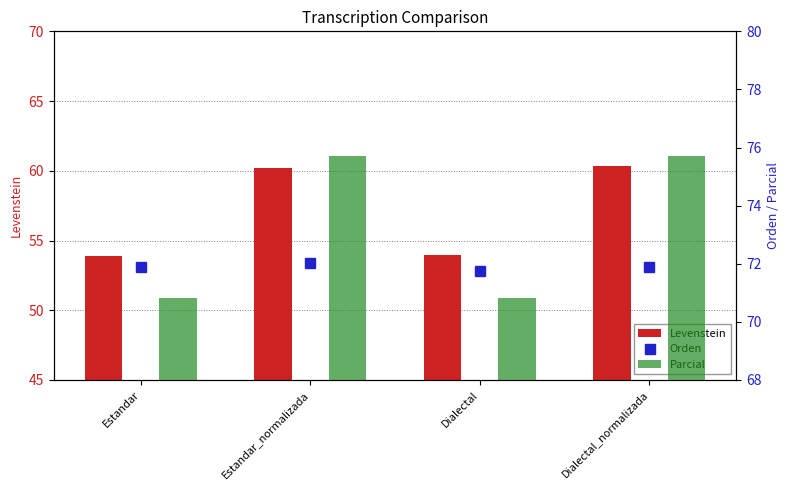

The value of Parcial at Dialectal is 123.7. True or false?

False